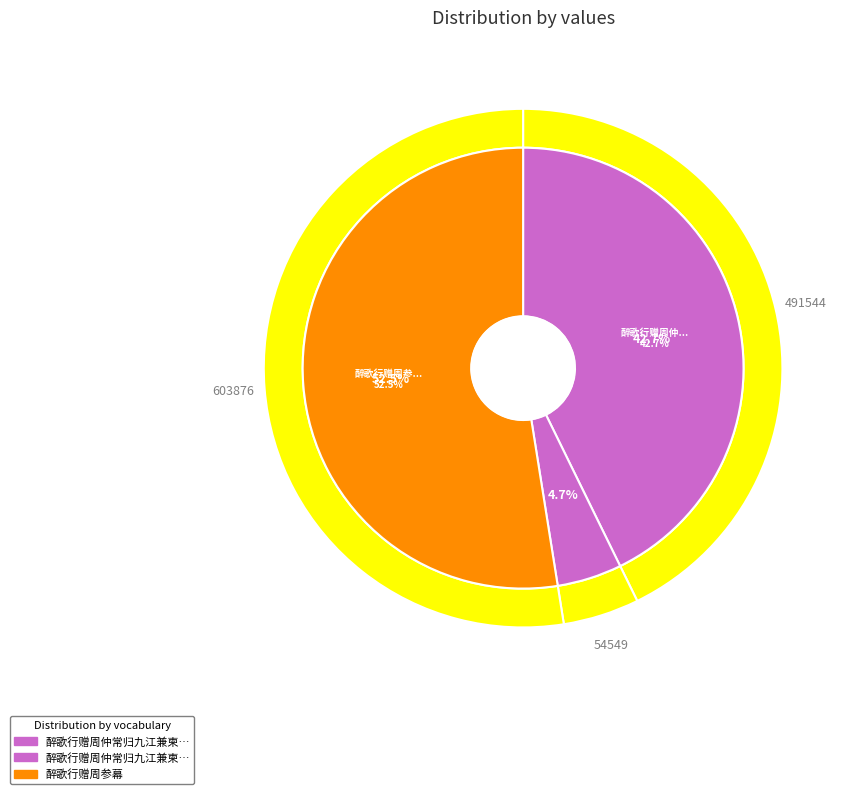

To the nearest percent, what is the difference between the 醉歌行赠周参幕 and 醉歌行赠周仲常归九江兼柬许天启汤又新二山长 slice percentages?

10%